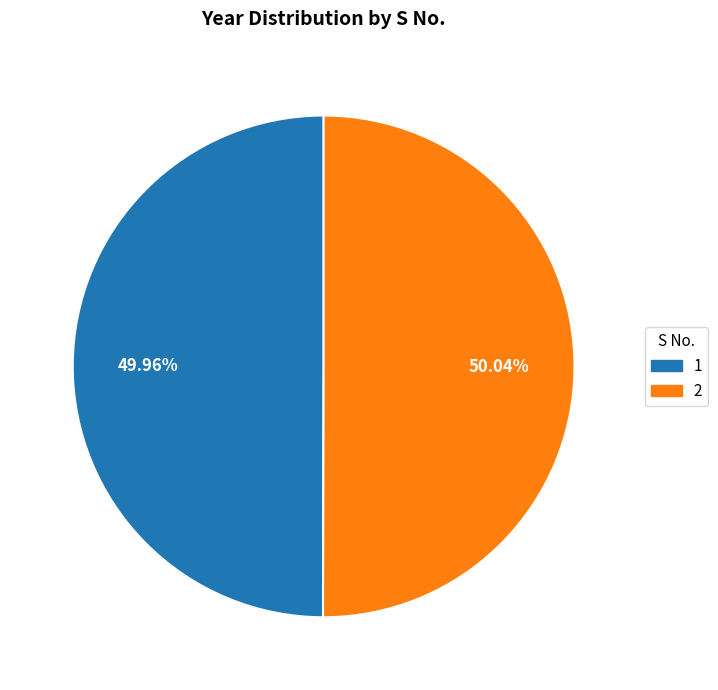

How many slices are in this pie chart?

2